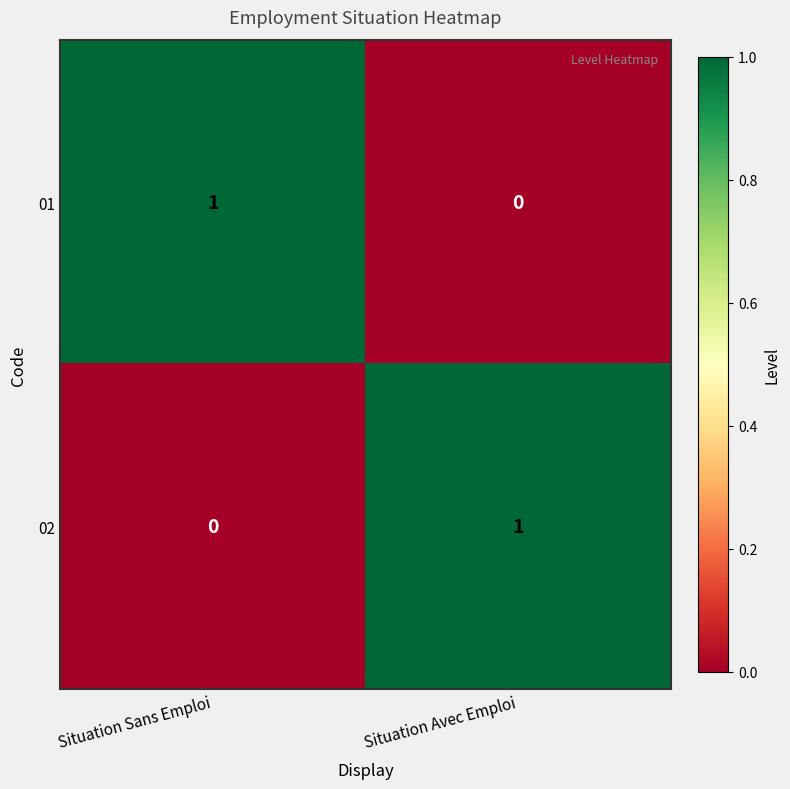

List the labels in order of 02 value, smallest first.

Situation Sans Emploi, Situation Avec Emploi